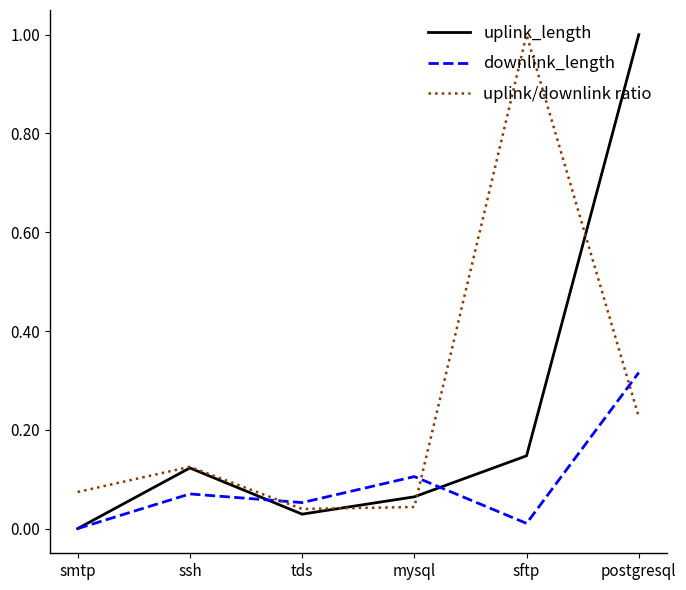

List the labels in order of uplink_length value, largest first.

postgresql, sftp, ssh, mysql, tds, smtp